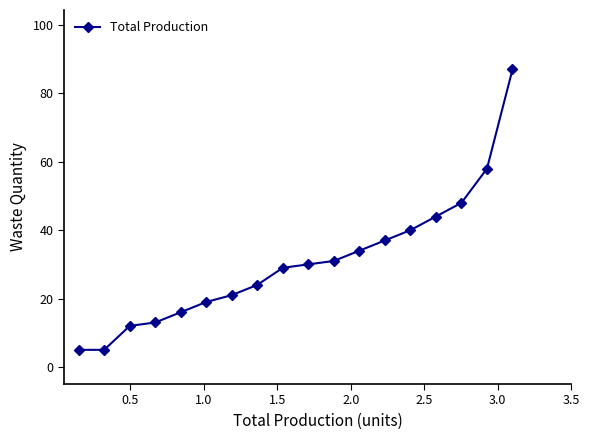

What is the value of the 1st point from the left?

5